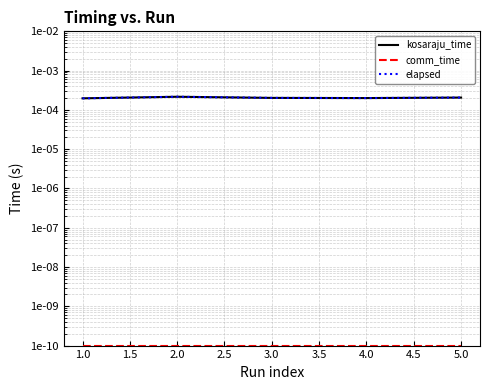

At how many categories does at least one series exceed 0?

5